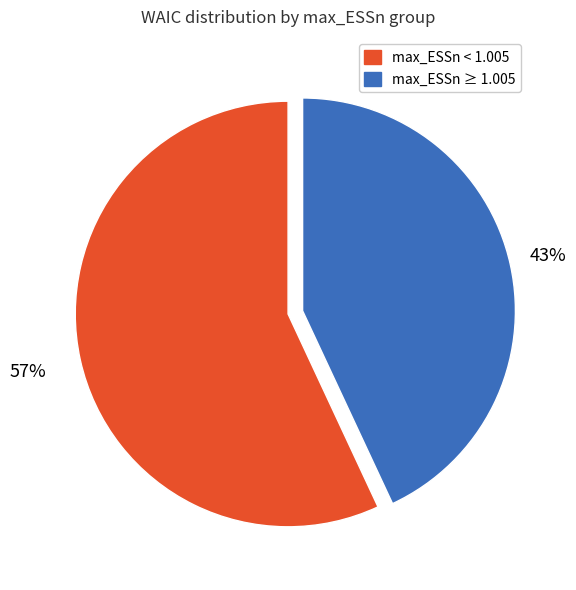

To the nearest percent, what is the difference between the largest and smallest slice percentages?

14%